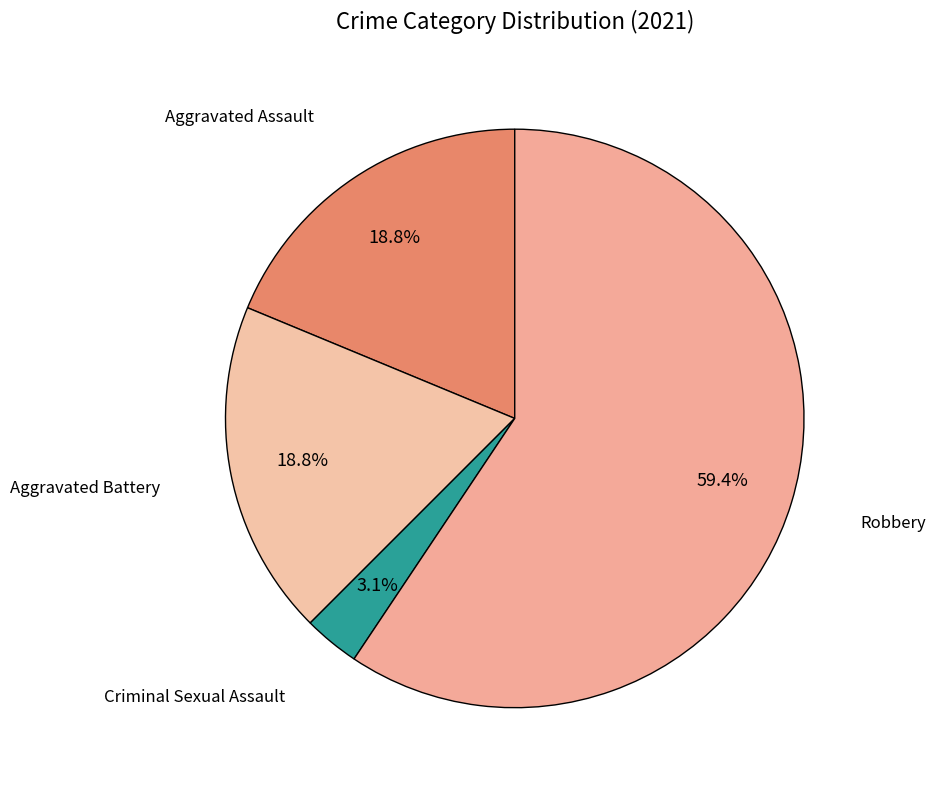

Which slice is the smallest?

Criminal Sexual Assault